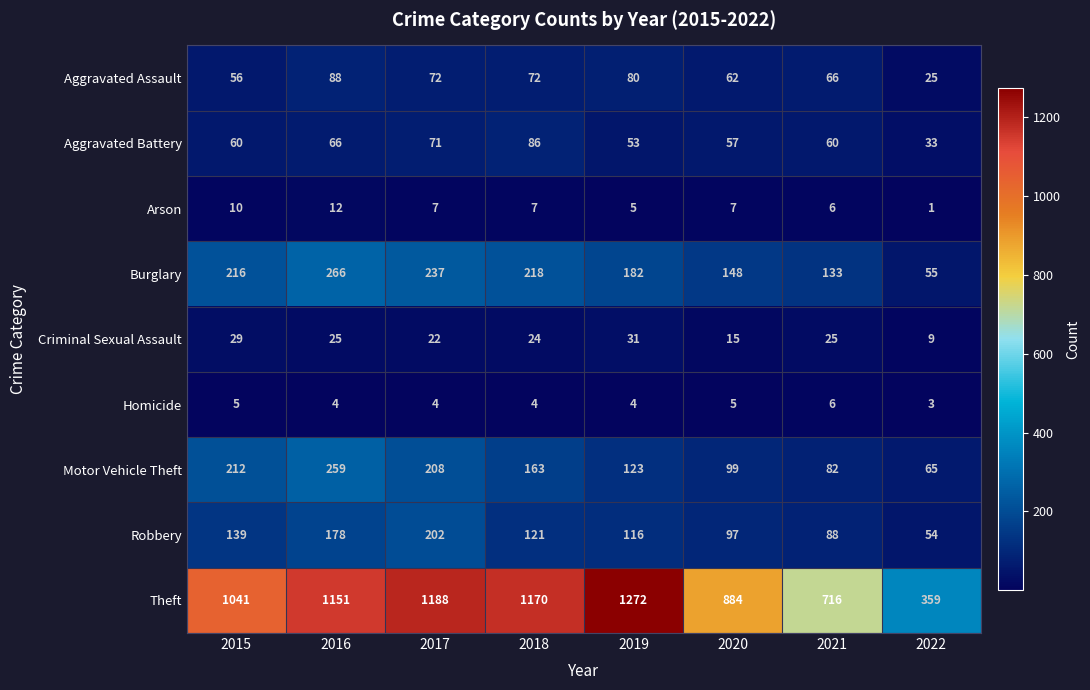

Which label corresponds to the largest value in the chart?

2019